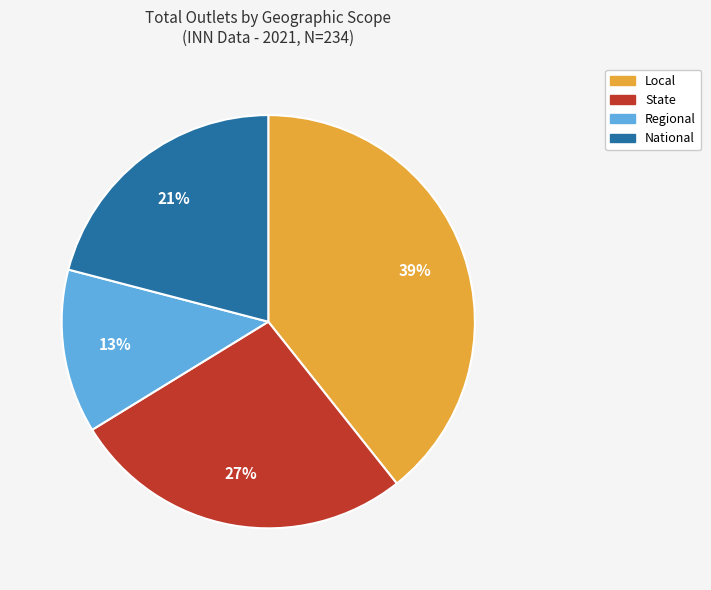

What is the ratio of the value at State to the value at Local?

0.7